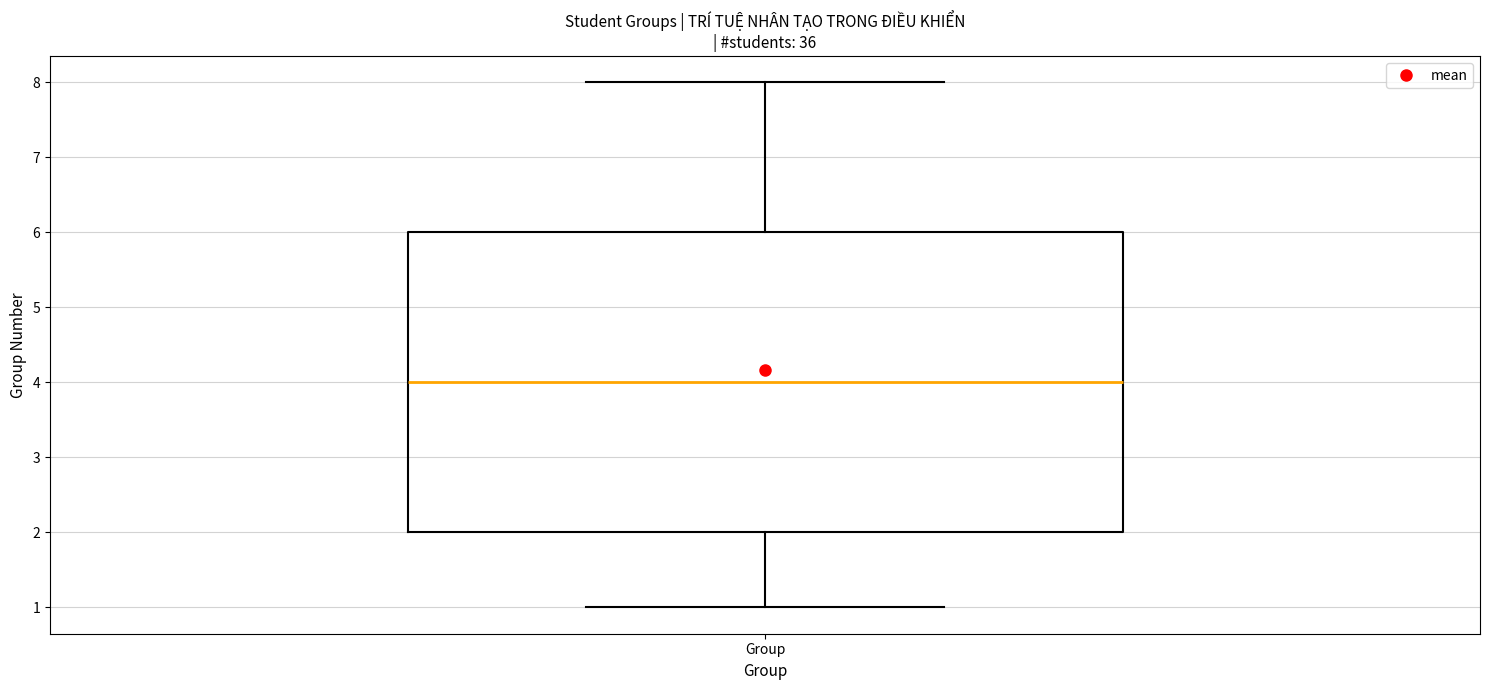

Transcribe this box plot: give where the median line is, the range the box spans, and where the two whiskers end, as read against the y-axis. The values are not printed on the chart, so give them approximately, as read against the axis.

median 4, box 2 to 6, whiskers 1 to 8